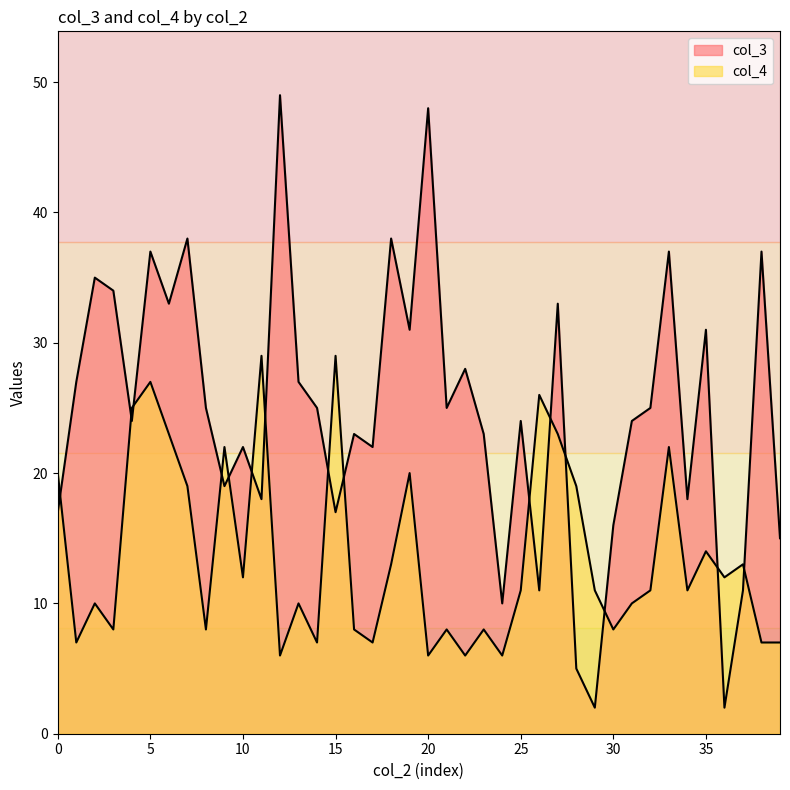

List the series in order of their overall mean, highest first.

col_3, col_4